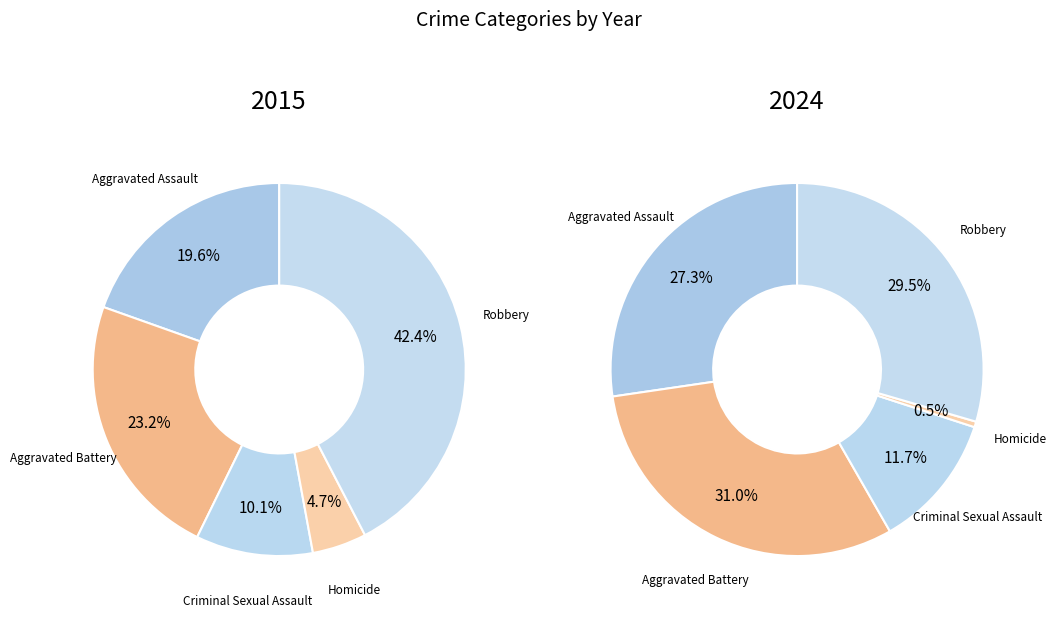

Rank the categories by value from lowest to highest.

Homicide, Criminal Sexual Assault, Aggravated Assault, Aggravated Battery, Robbery